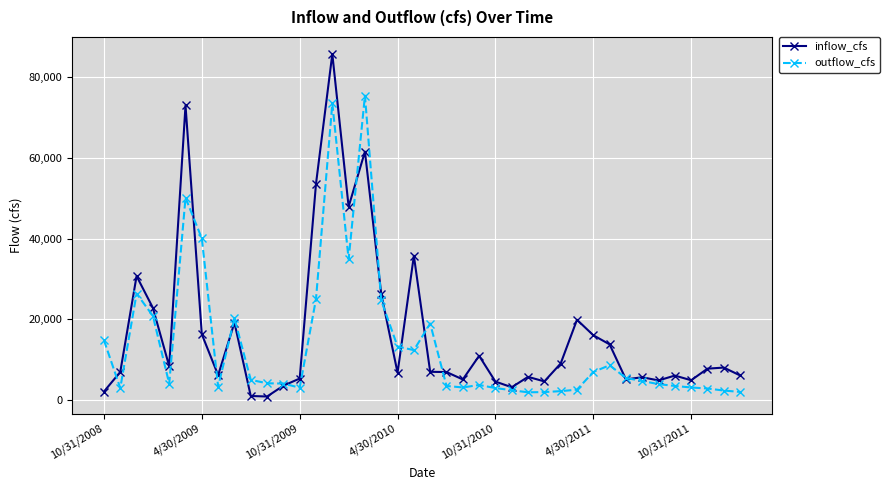

Which series has the widest spread of values?

inflow_cfs